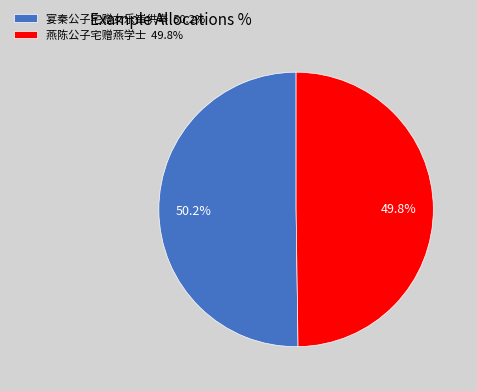

To the nearest percent, what is the combined percentage of 宴秦公子宅赠女乐崔供奉 and 燕陈公子宅赠燕学士?

100%